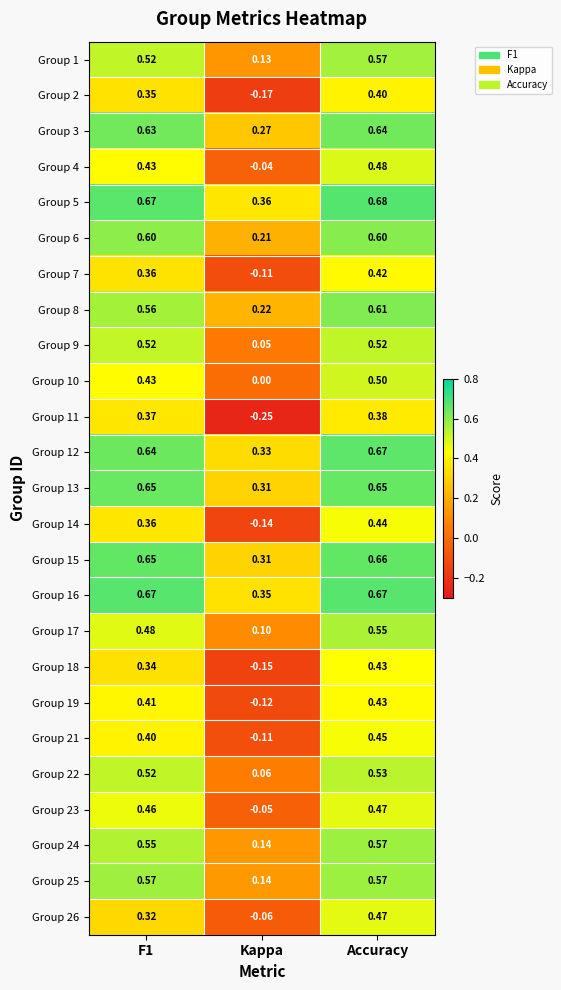

Which category has the lowest value across all series?

Kappa